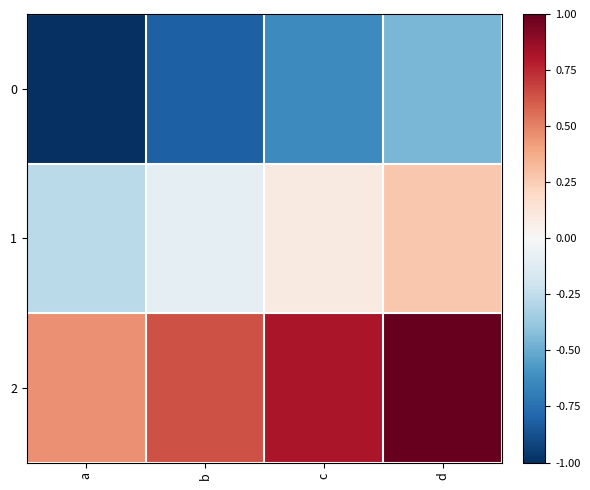

Which has a higher value, d or b?

d